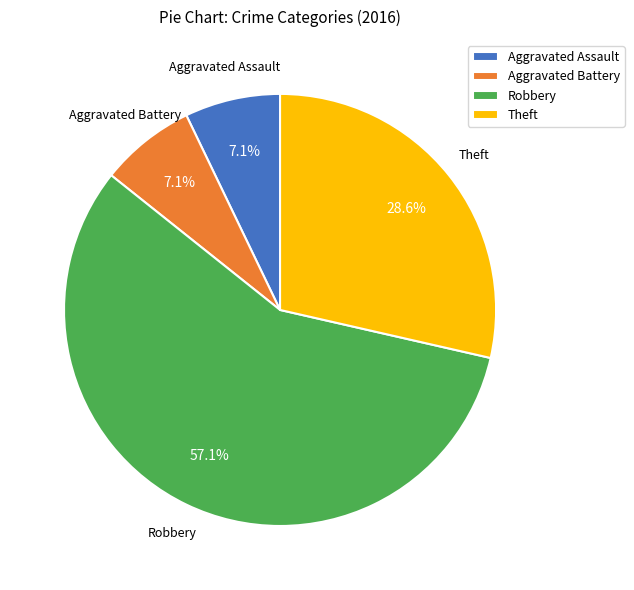

How many slices are in this pie chart?

4